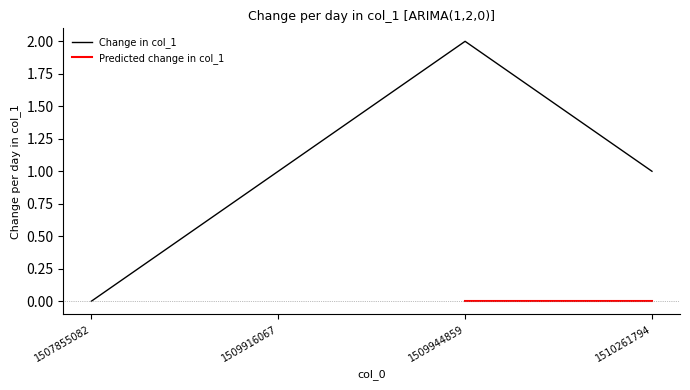

Reading right to left, extract all data points from this chart.

1510261794=1	1509944859=2	1509916067=1	1507855082=0